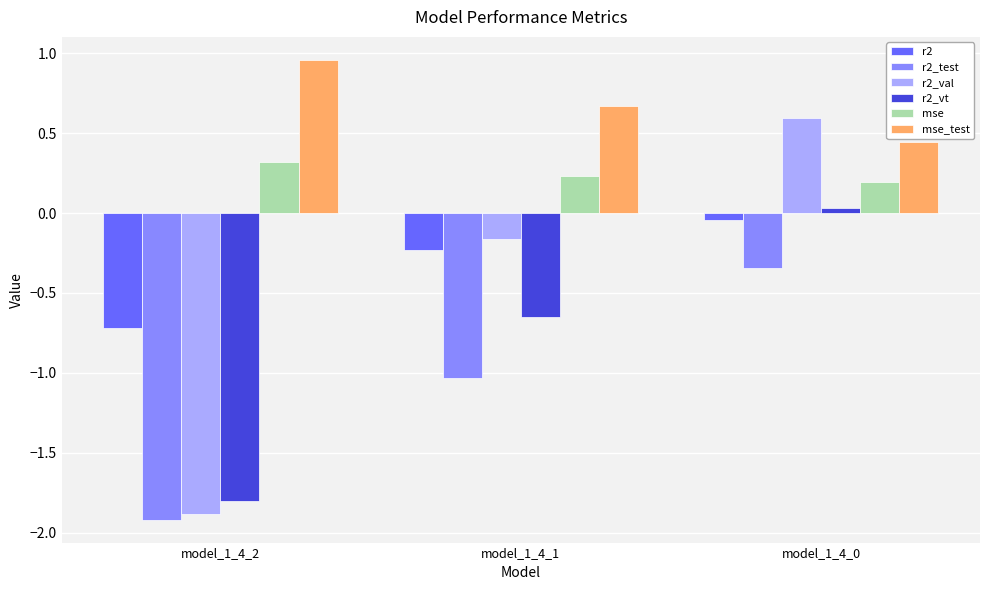

How many bars are there in total?

18